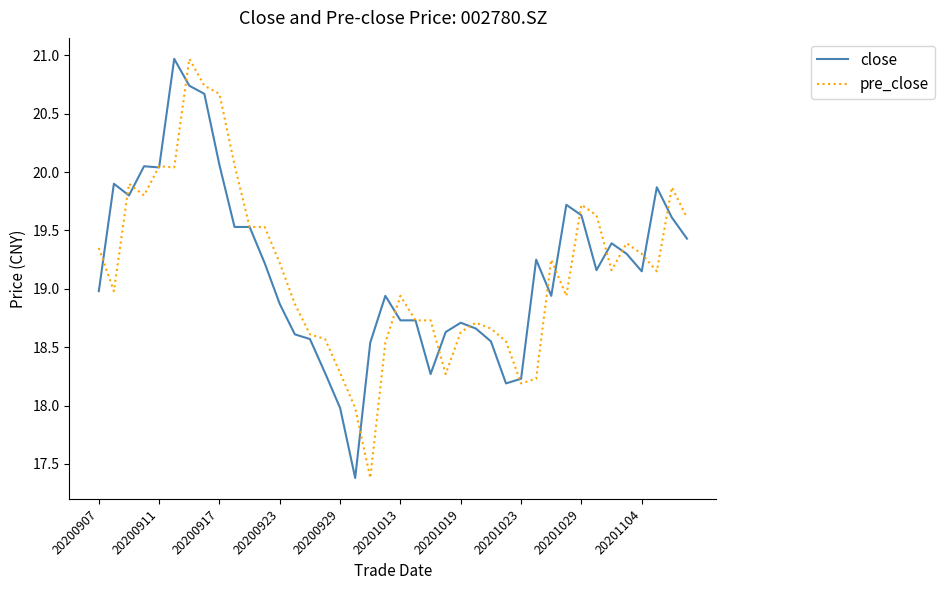

What is the highest value of the close series?

21.0